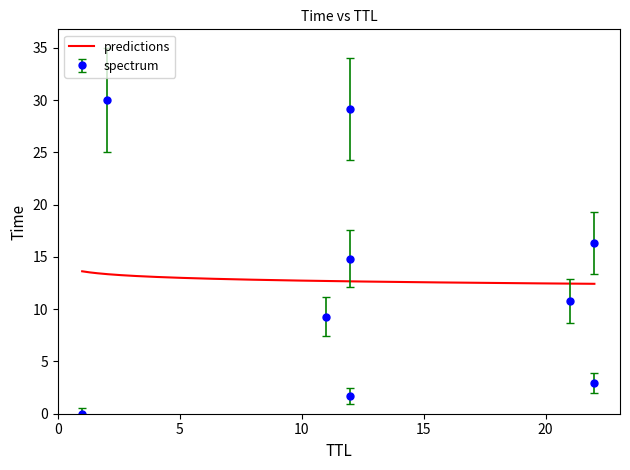

Read the value at 12.

14.8